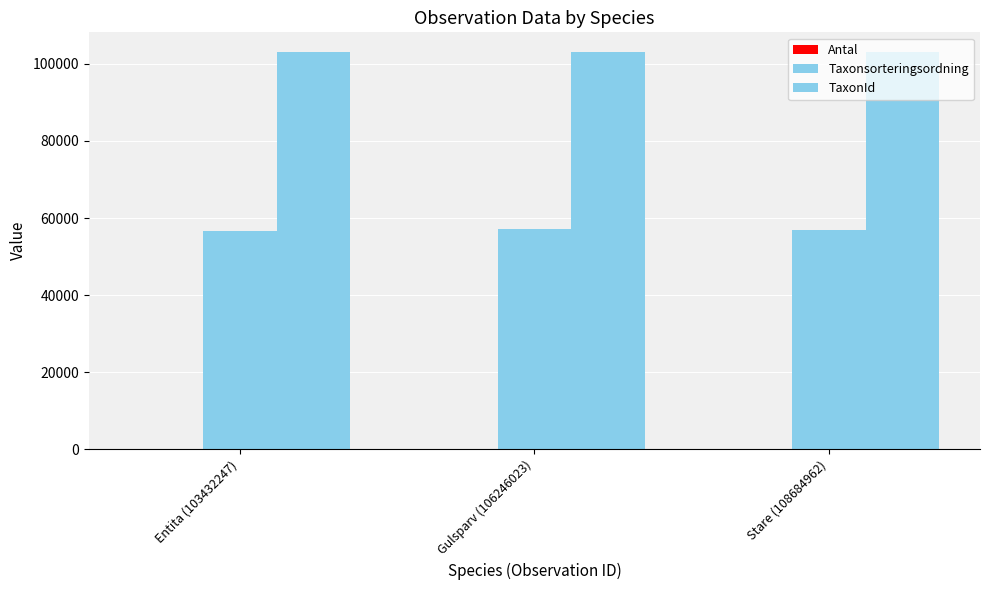

What is the label of the 2nd bar from the right?

Gulsparv (106246023)